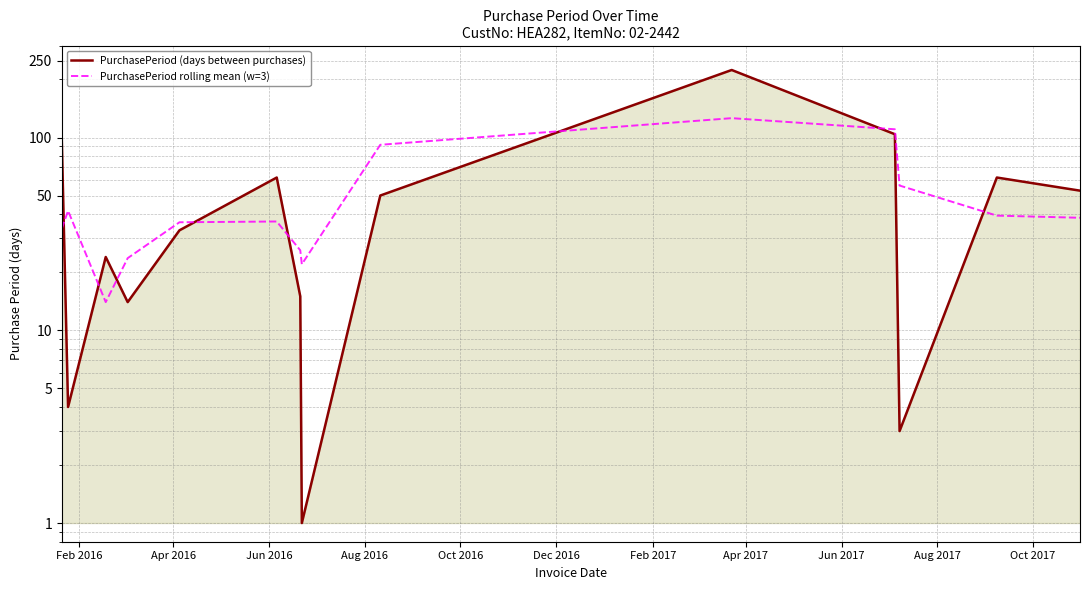

How many values in the PurchasePeriod (days between purchases) series exceed 50?

6